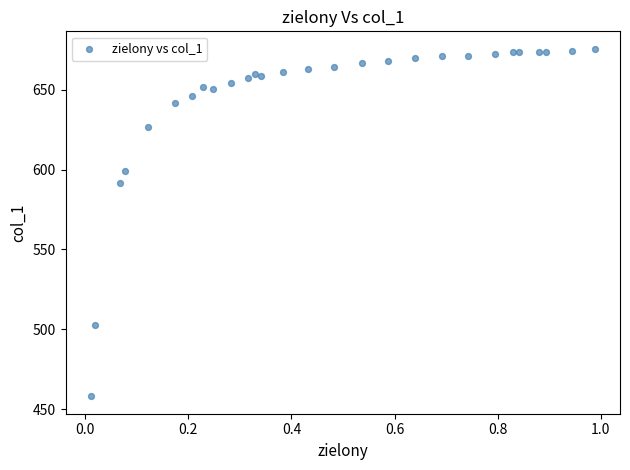

What Y value in the scatter plot is closest to 566?

591.4